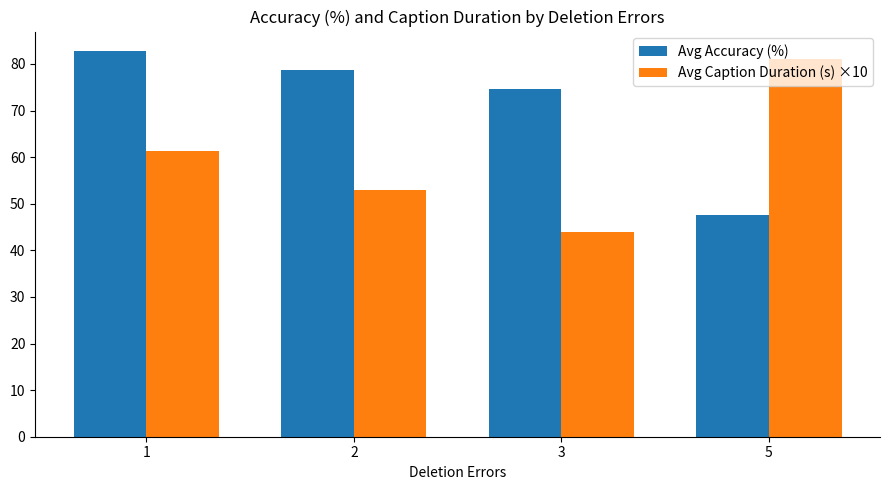

What is the average value of the Avg Caption Duration (s) ×10 series?

59.8